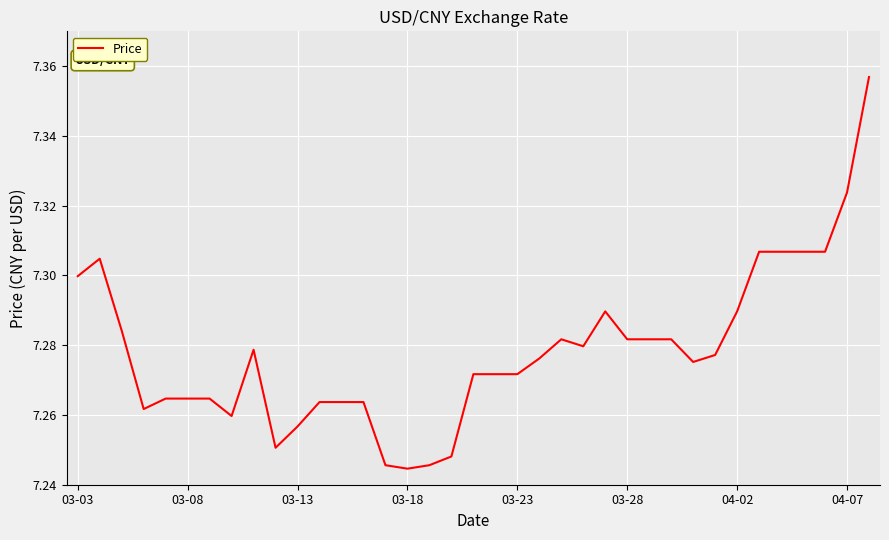

How many values are between 7 and 8?

37